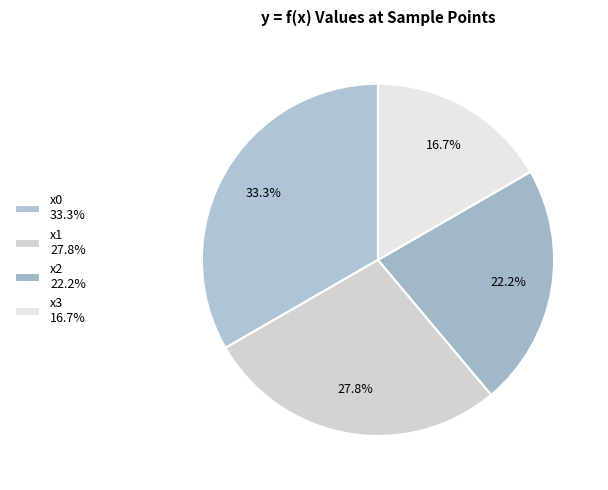

Count the number of slices in the pie.

4